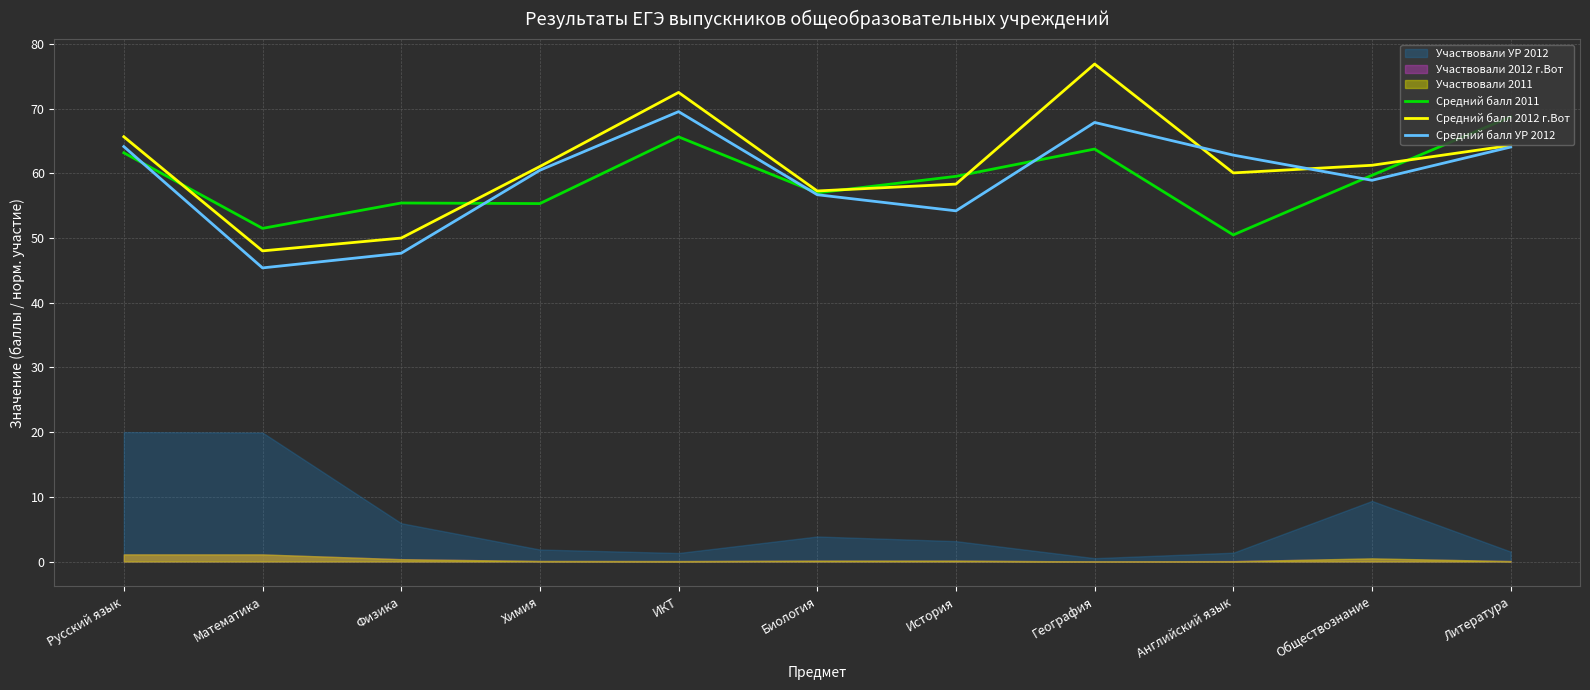

Which category has the highest value in the Средний балл 2011 series?

Литература